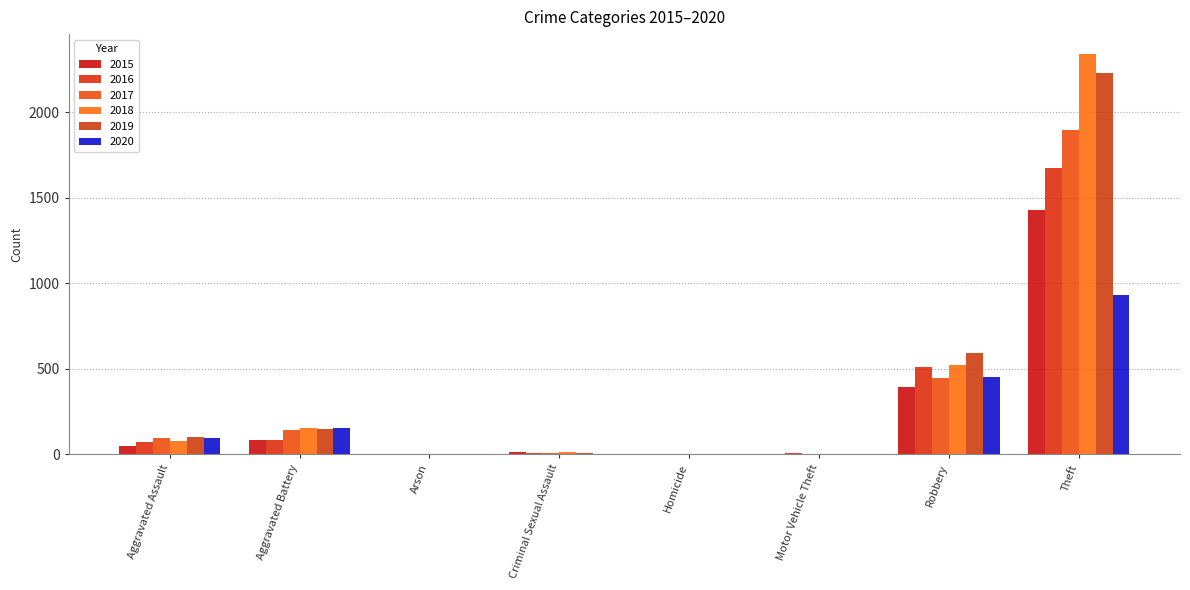

What is the sum of all 2018 values?

3103